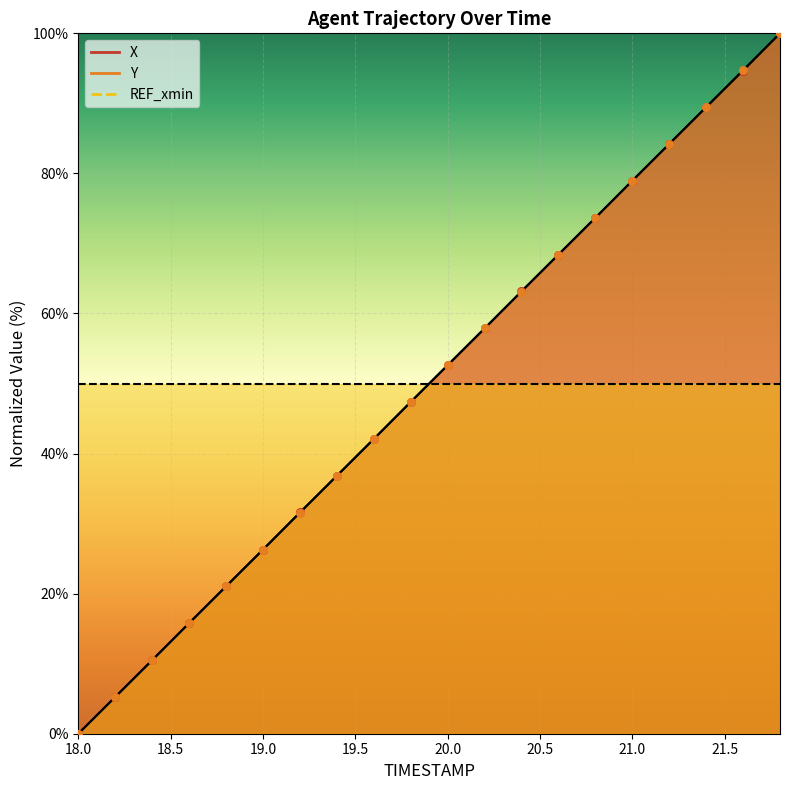

Which series contains the highest Y value?

X